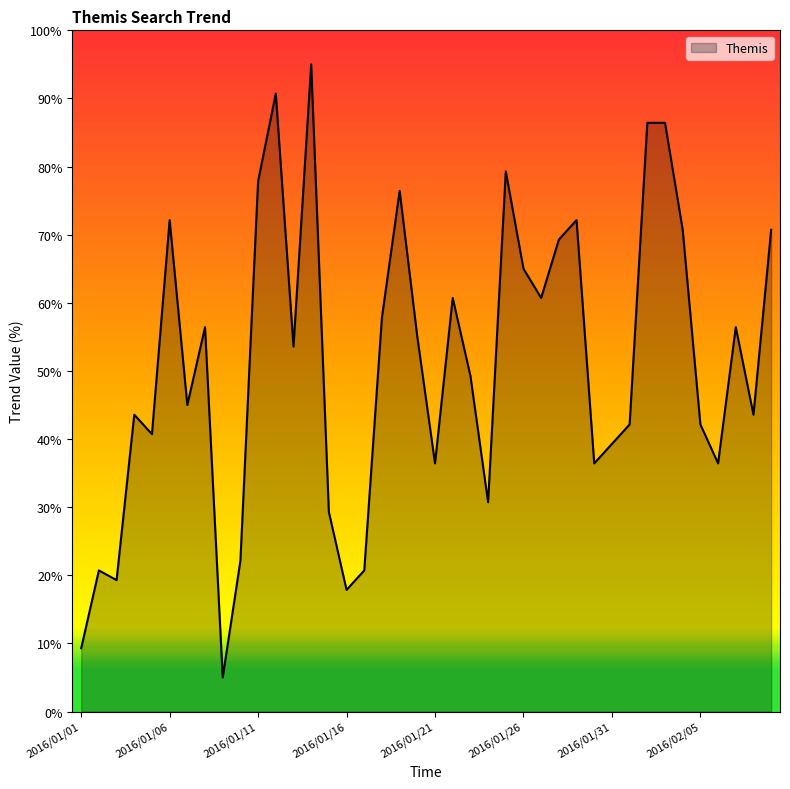

What is the average value?

51.1